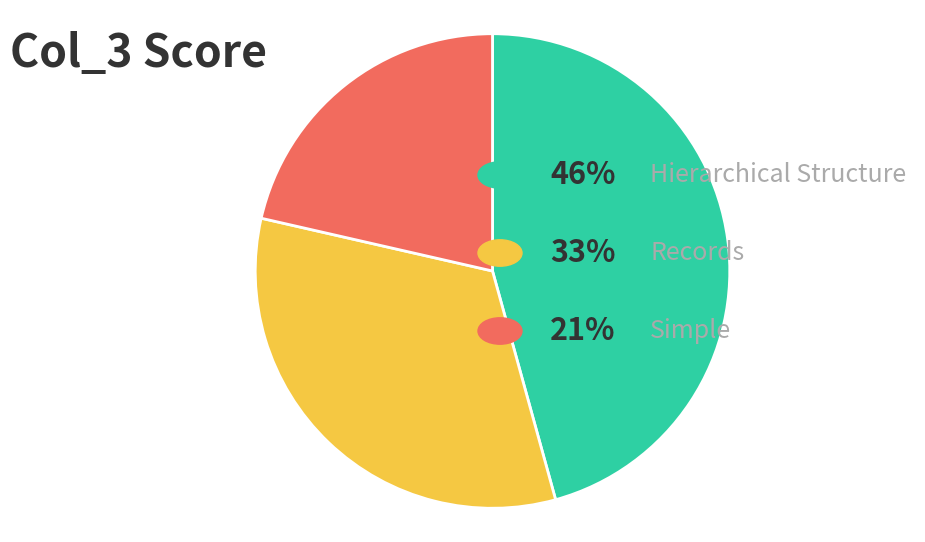

Does any single category account for the majority?

No